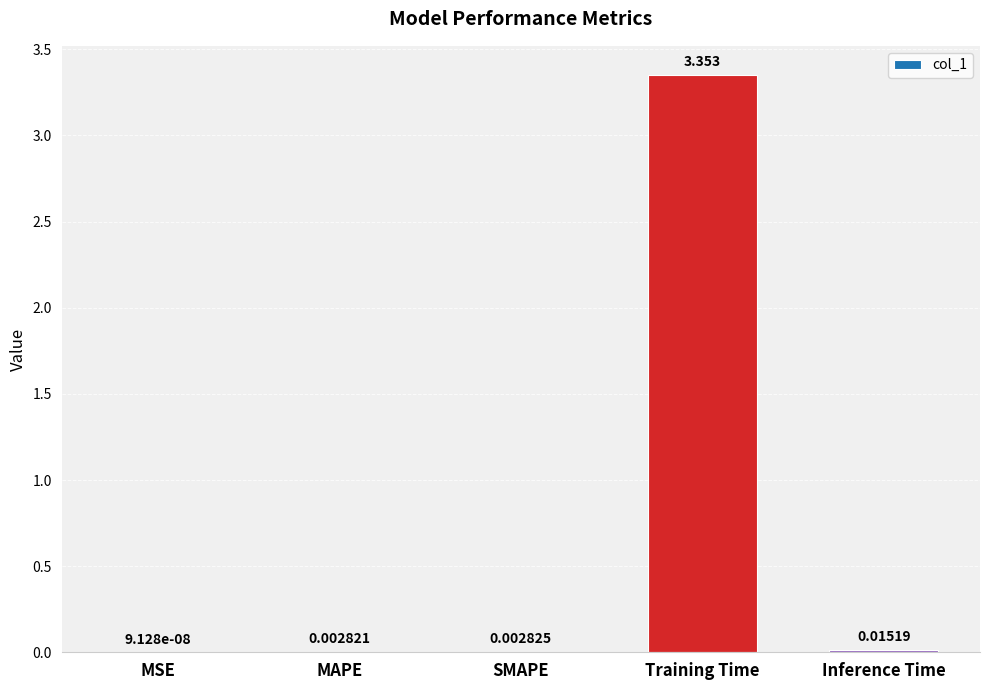

Where is the data nearest to the value 1?

Inference Time